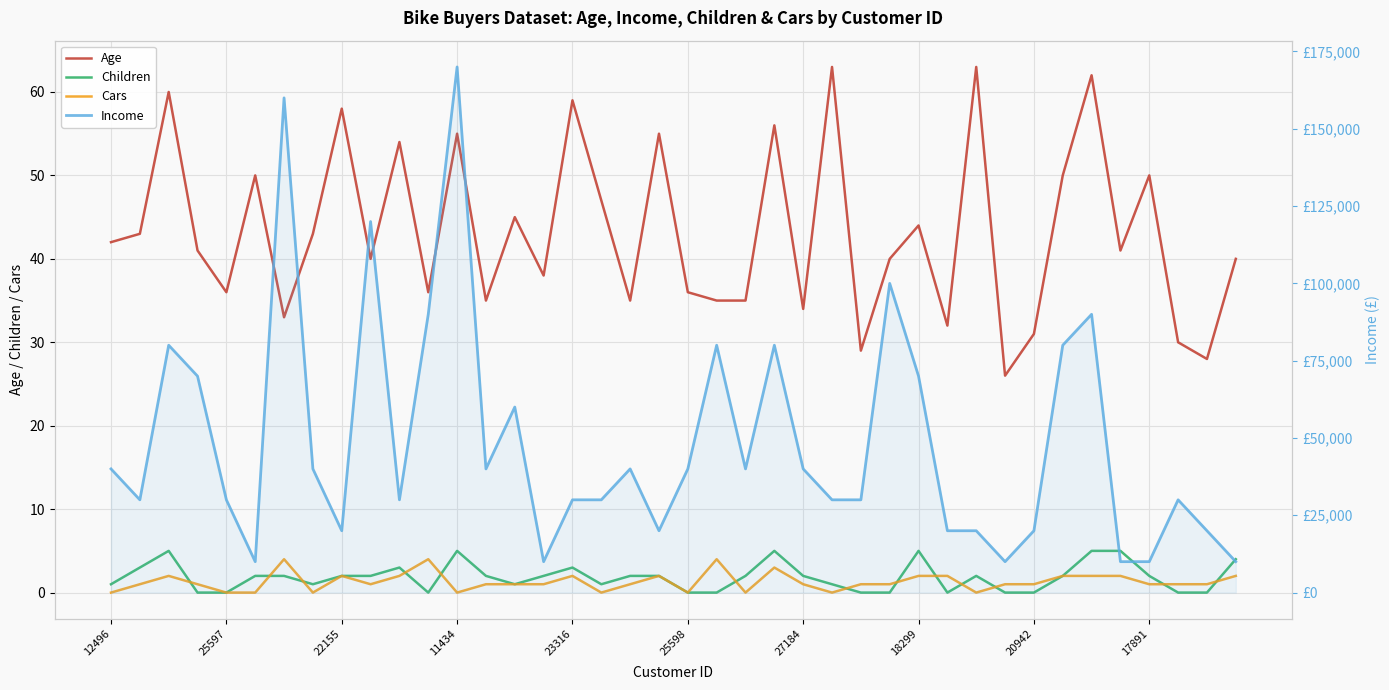

Which series has the largest total across all categories?

Income